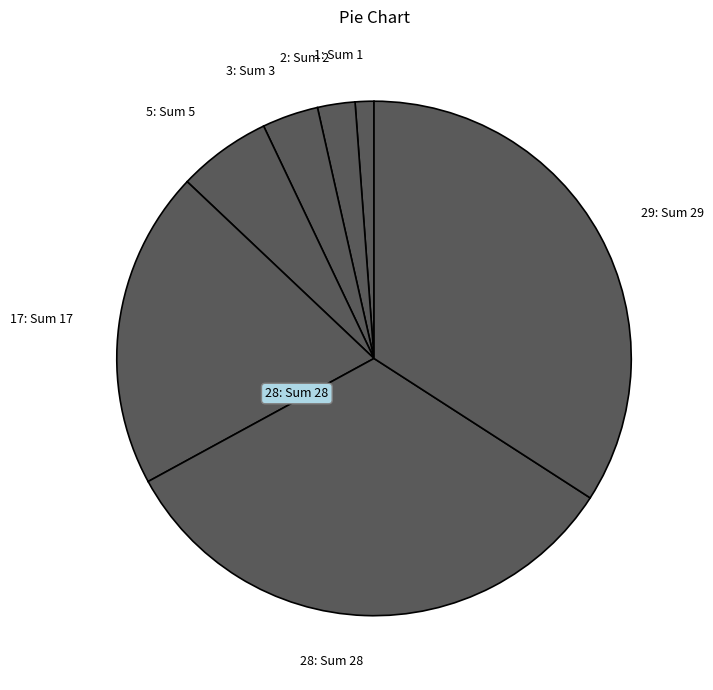

How many slices are in this pie chart?

7